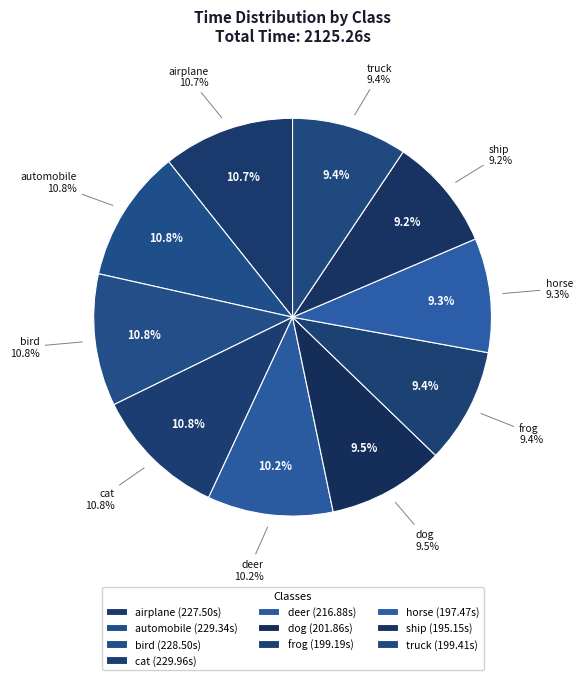

What is the change in value from deer to dog?

-15.0